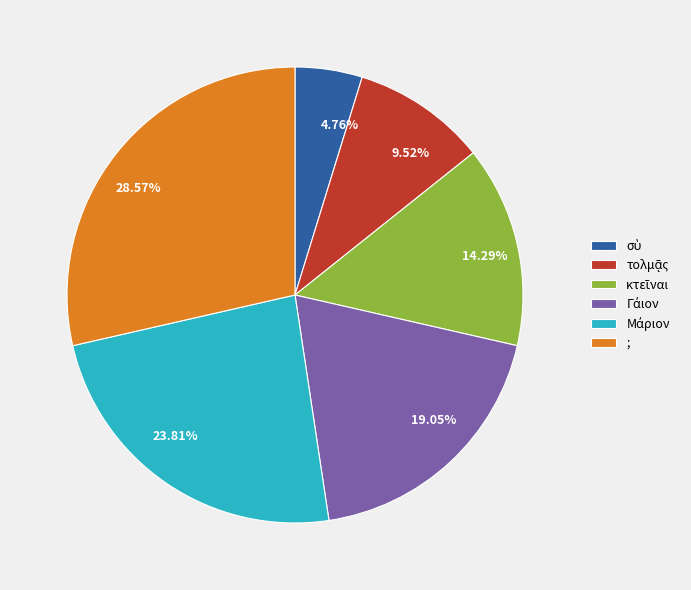

Which slice is the largest?

;